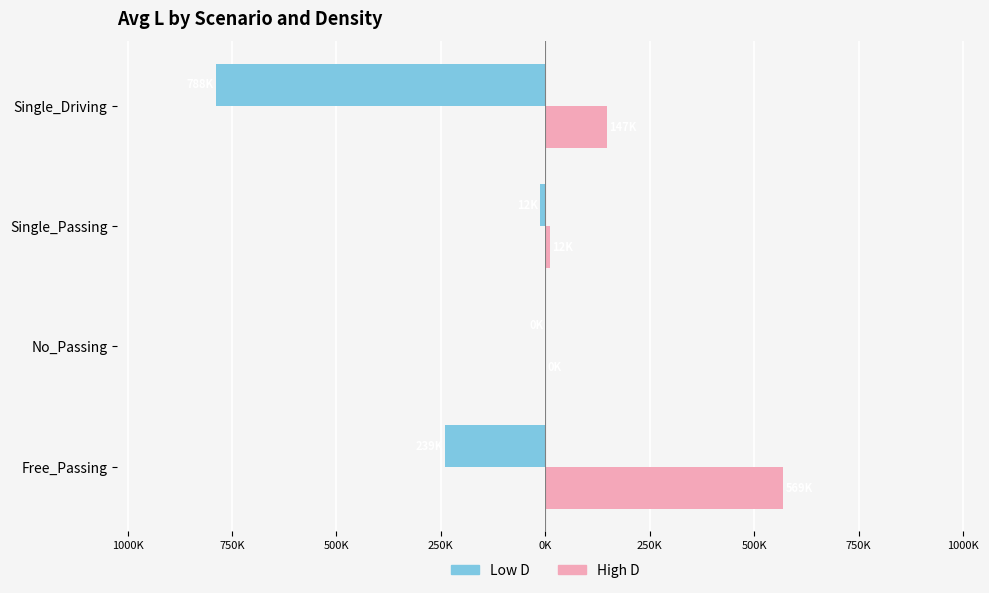

What is the difference between the maximum and minimum values in the High D series?

569377.5